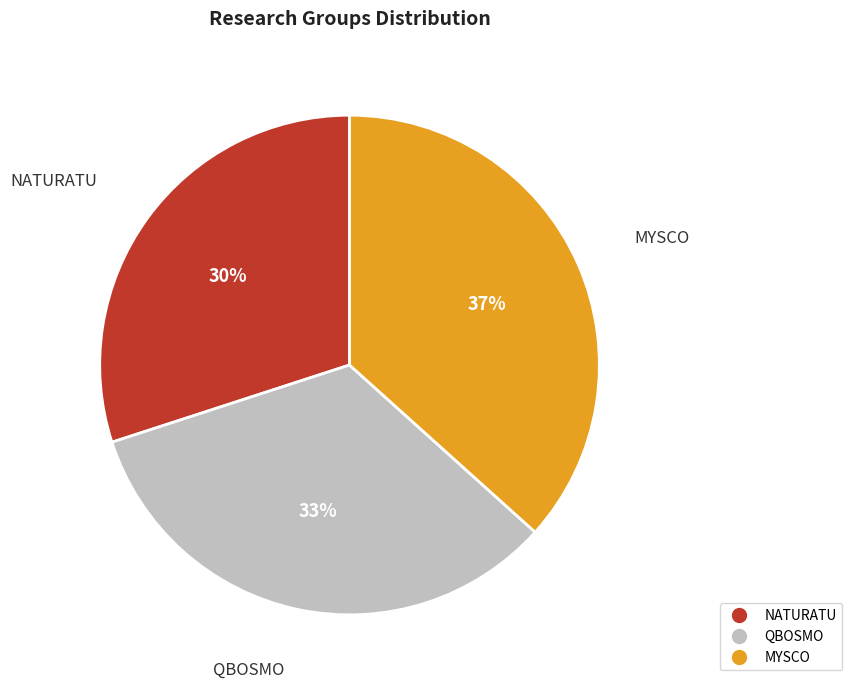

Which slice is the largest?

MYSCO